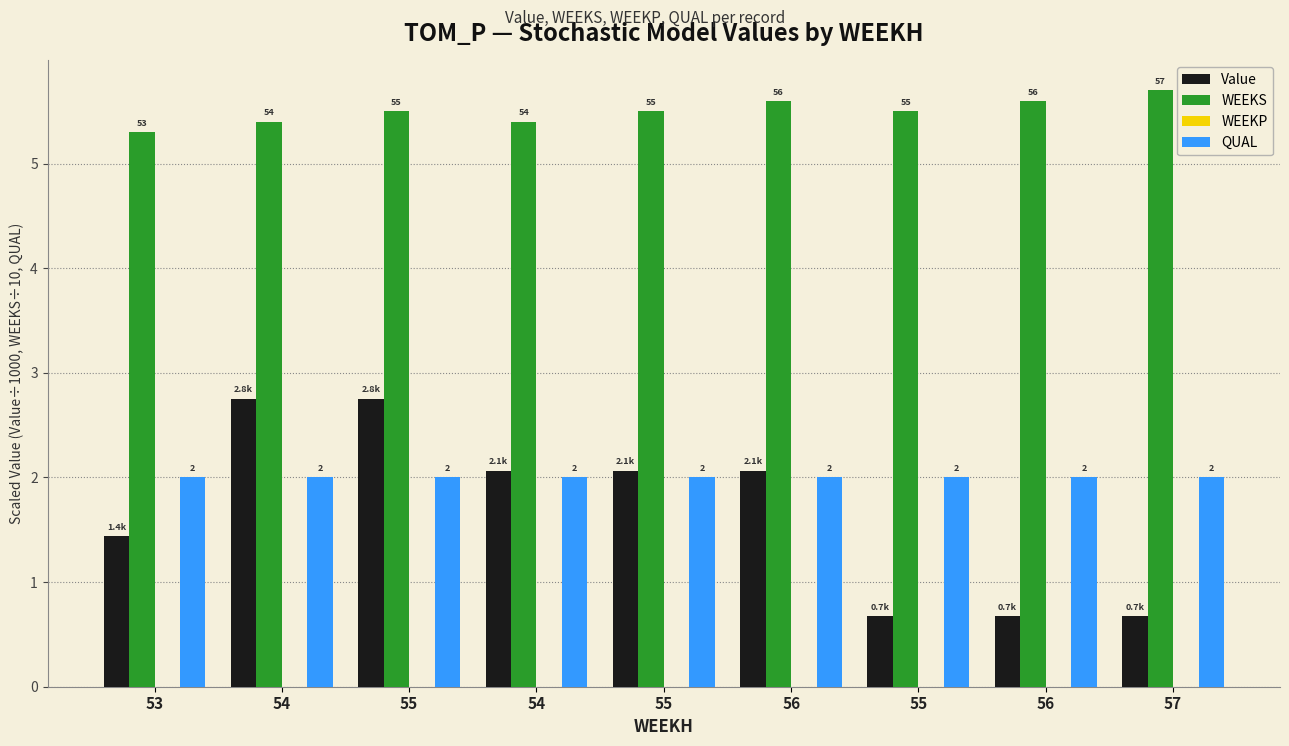

What is the total value across all series at 55?

10.3